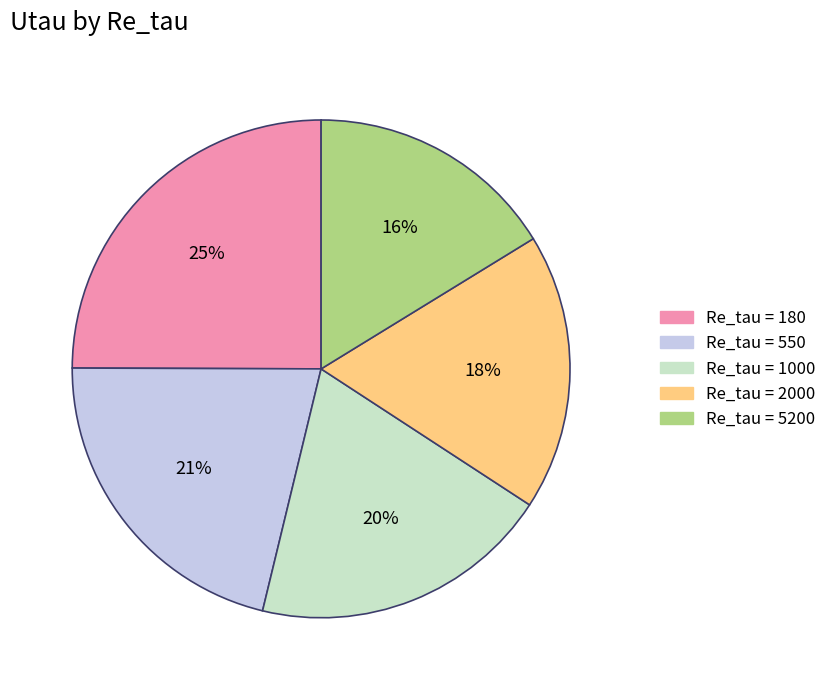

To the nearest percent, what is the average slice percentage?

20%